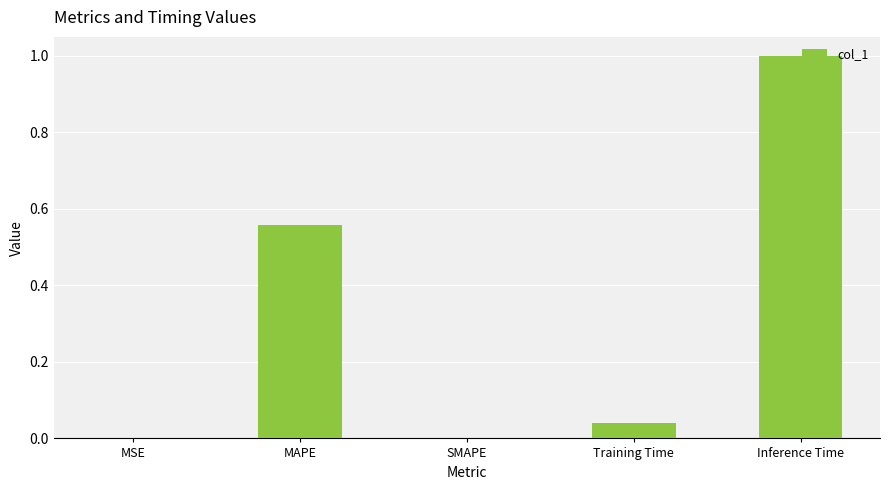

What is the change in value from MAPE to Inference Time?

+0.4